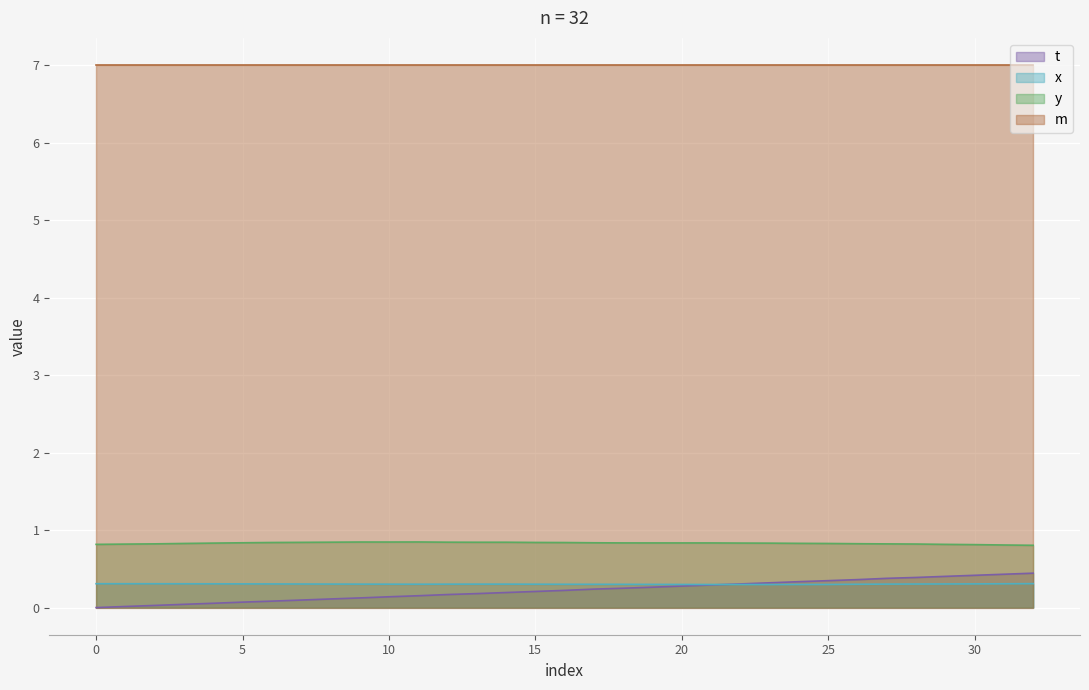

What is the maximum value for y?

0.8